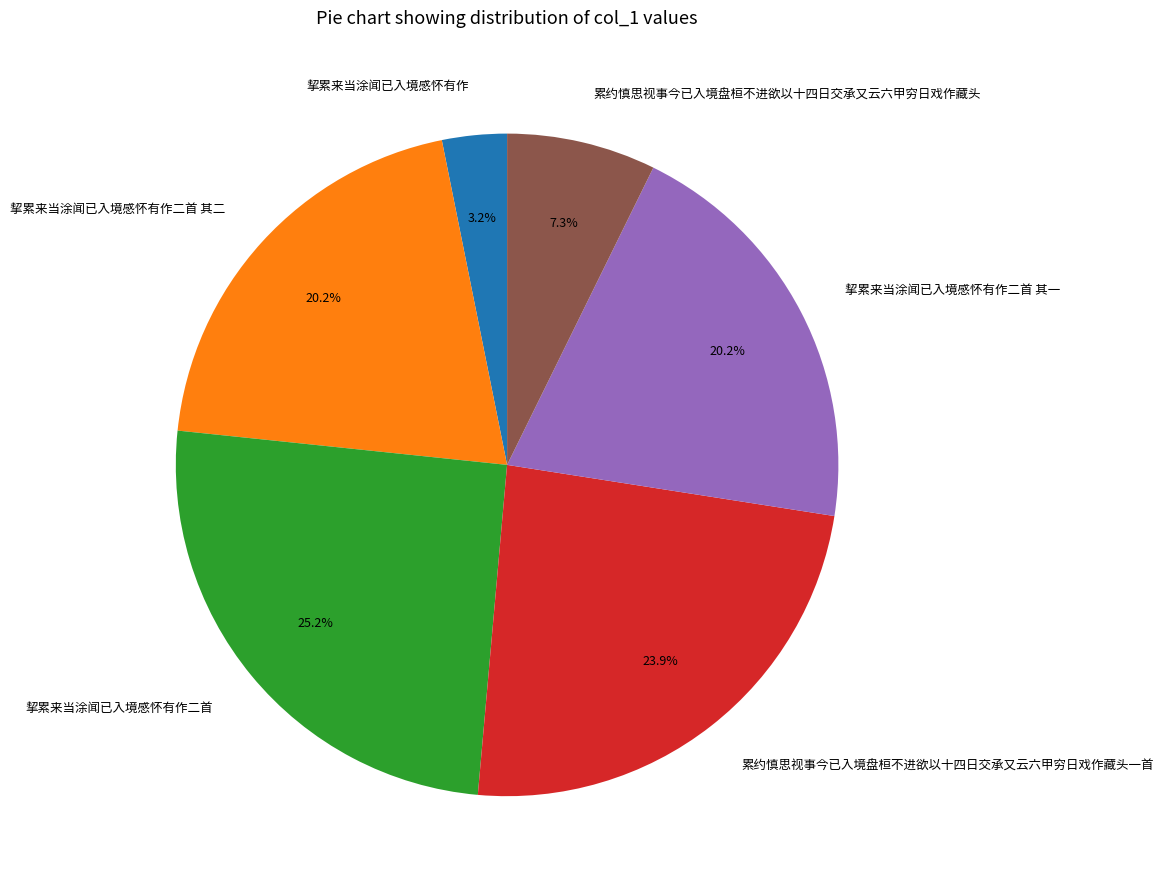

Combined, do 累约慎思视事今已入境盘桓不进欲以十四日交承又云六甲穷日戏作藏头一首 and 累约慎思视事今已入境盘桓不进欲以十四日交承又云六甲穷日戏作藏头 account for over 50%?

No